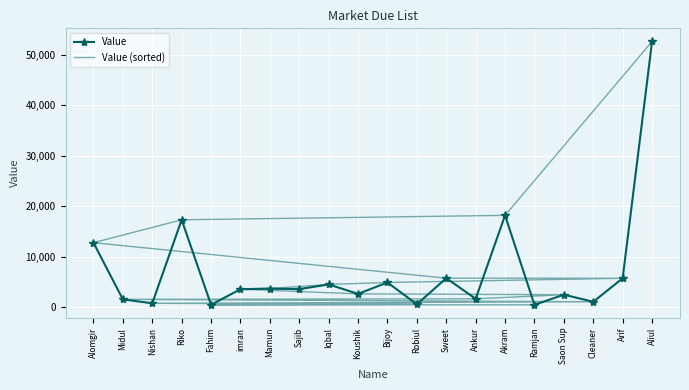

True or false: Value has more than 1 interior local peaks.

True